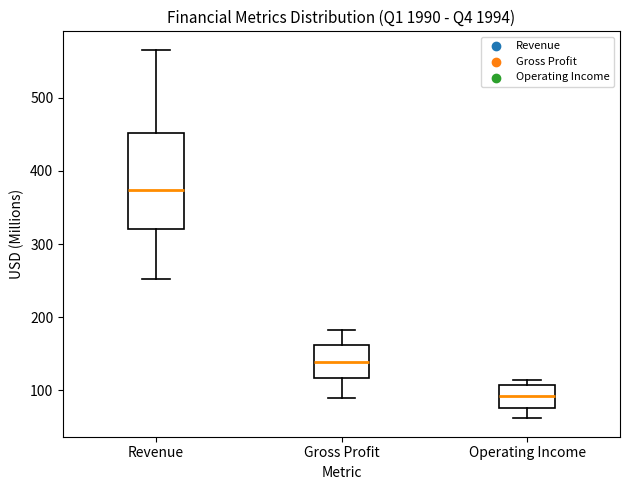

Reading left to right, read every box against the y-axis: the position of its median line, the range the box covers, and the ends of its whiskers. The values are not printed on the chart, so give them approximately, as read against the axis.

Revenue: median 370, box 320 to 450, whiskers 250 to 570
Gross Profit: median 140, box 120 to 160, whiskers 90 to 180
Operating Income: median 90, box 80 to 110, whiskers 60 to 110 (just above the box's upper edge)